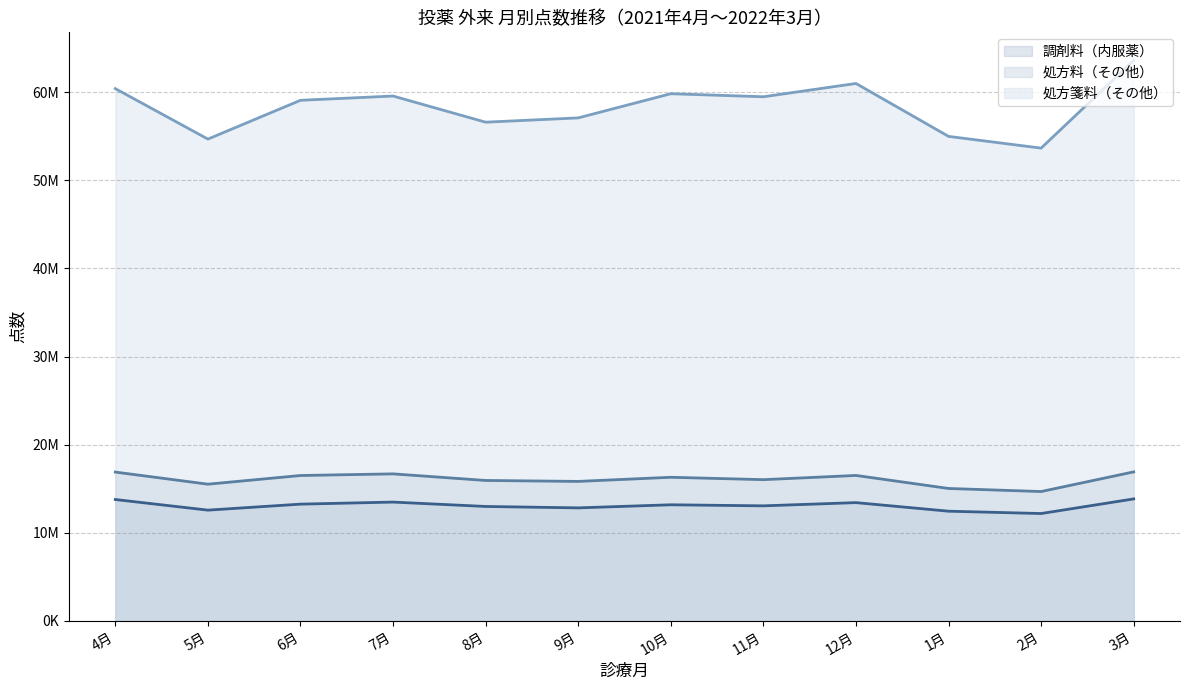

Is the value of 処方箋料（その他） (line) at 2月 greater than the value of 調剤料（内服薬） (line) at 12月?

Yes